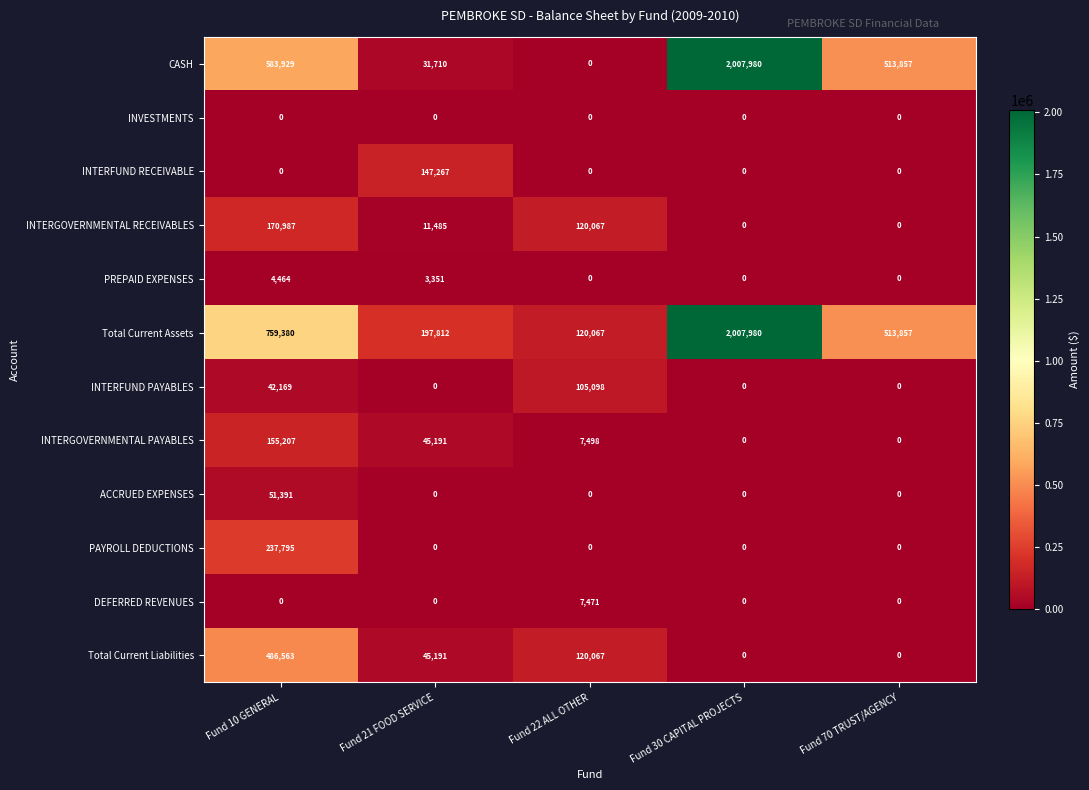

How many data points does each series have?

5